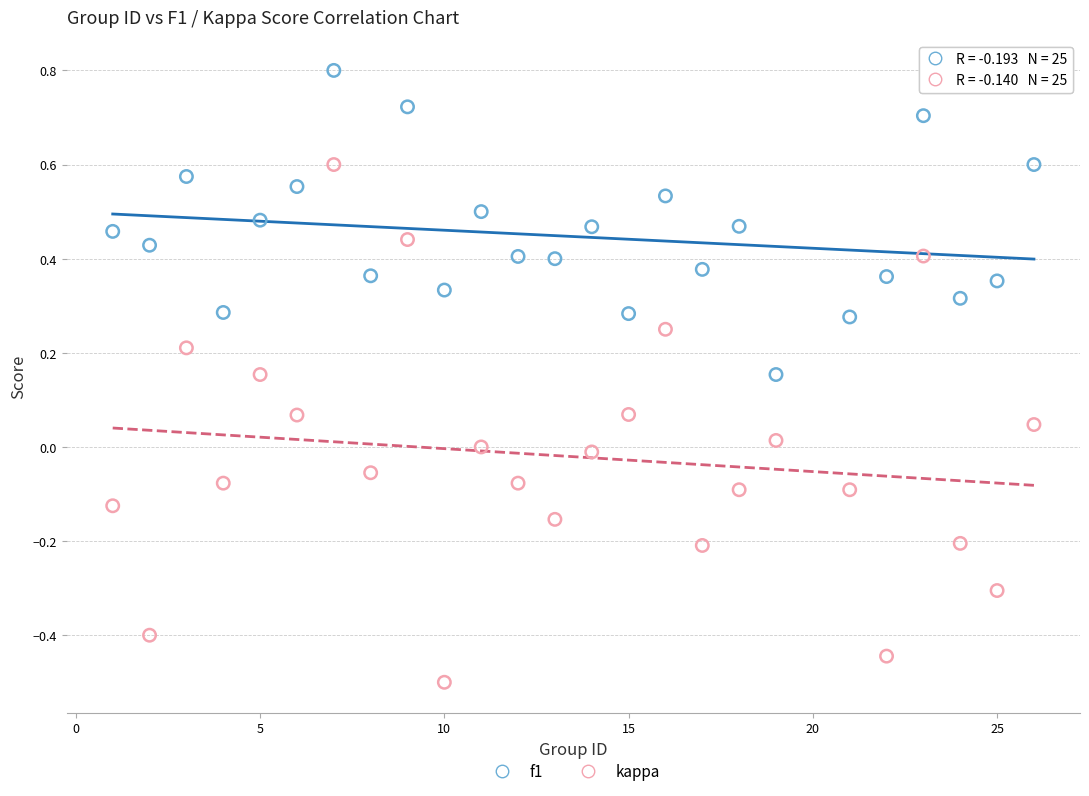

Across all data points, what is the range of Y values (max minus min)?

1.3